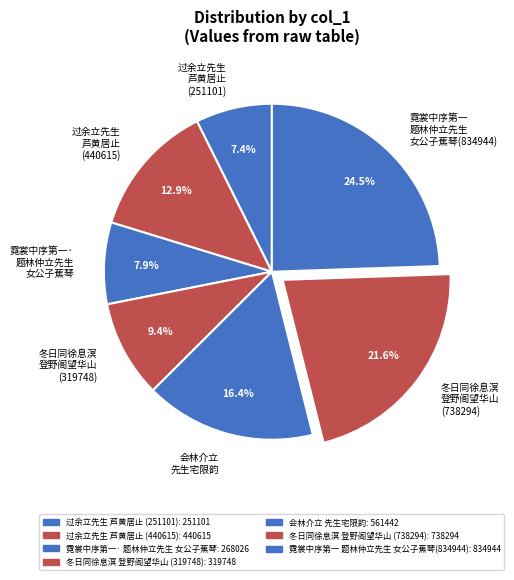

Which slice is the largest?

霓裳中序第一 题林仲立先生 女公子蕉琴(834944)